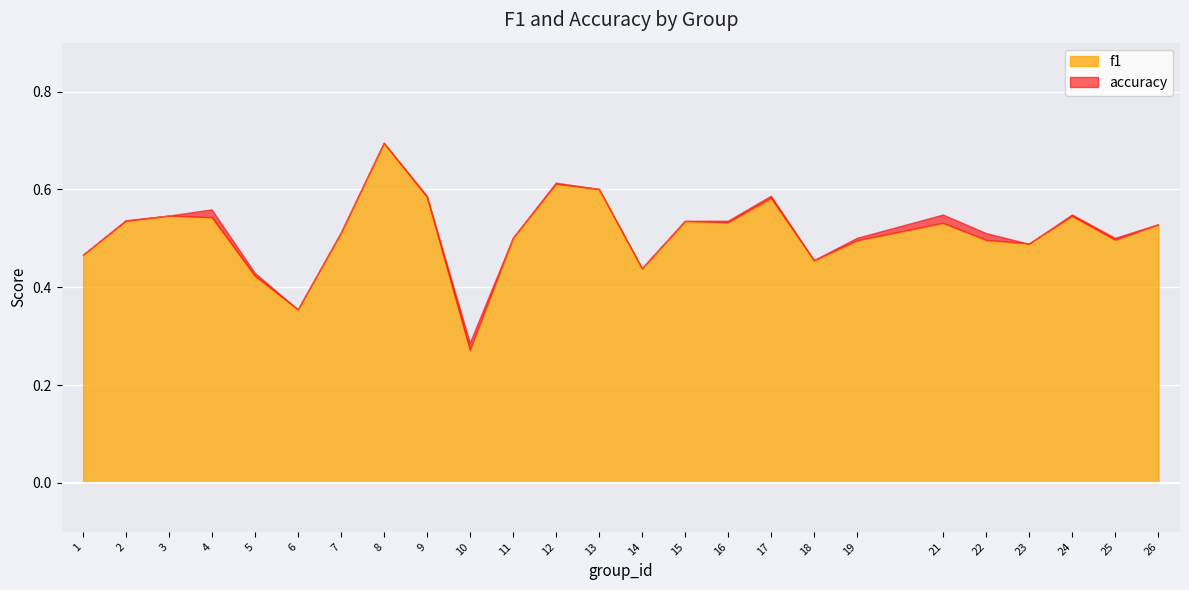

True or false: f1 has more than 0 points higher than both neighbors.

True